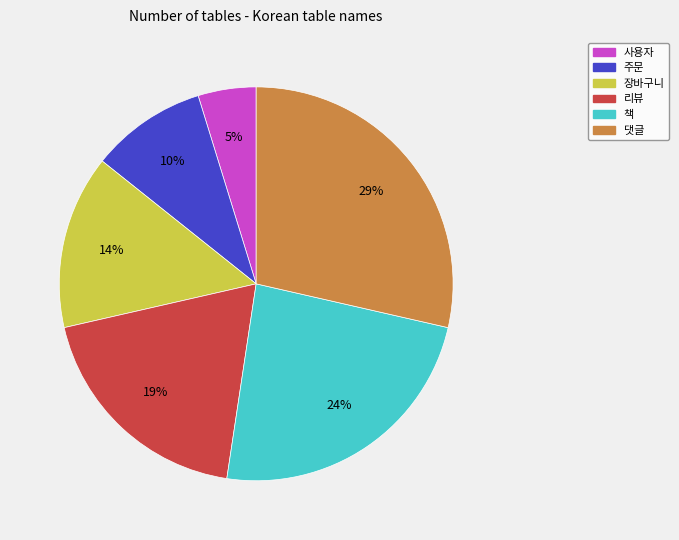

The 책 slice represents 17% of the pie. True or false?

False